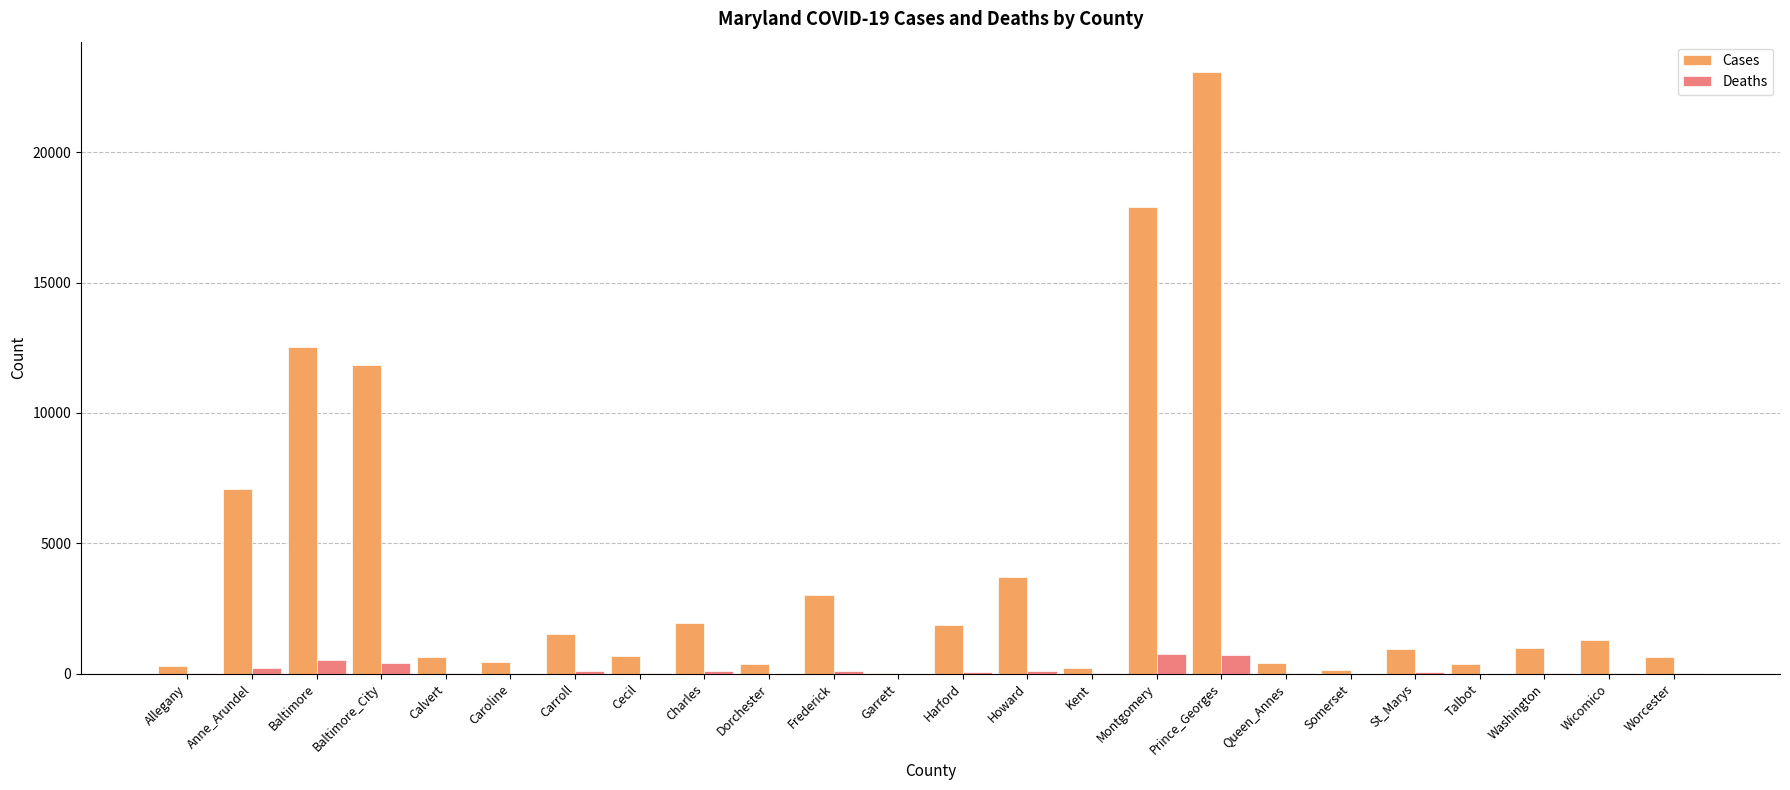

Are the bars horizontal?

No